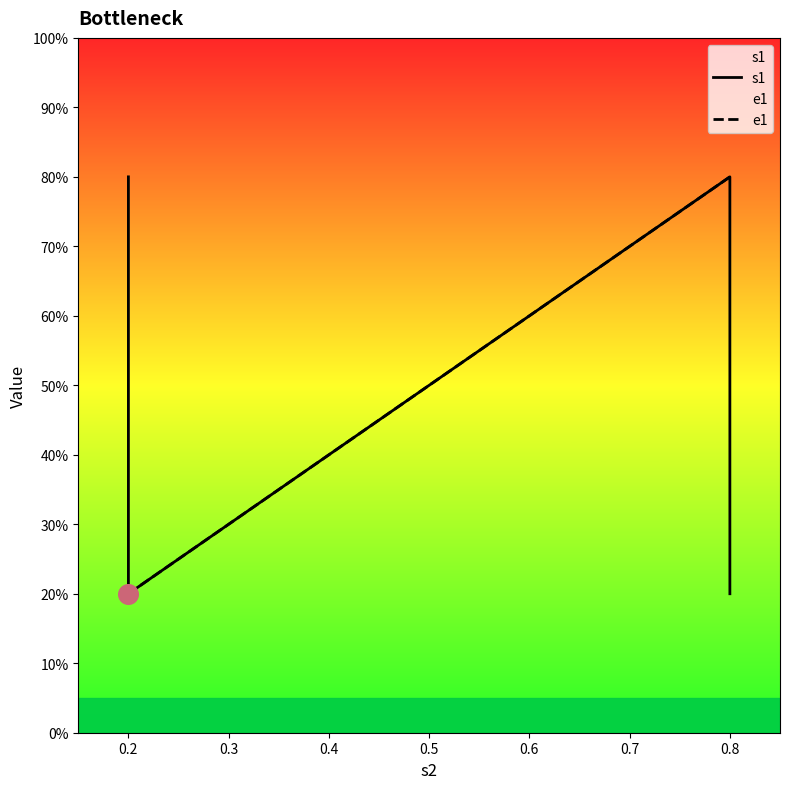

What are all the series names shown in the legend?

s1, e1